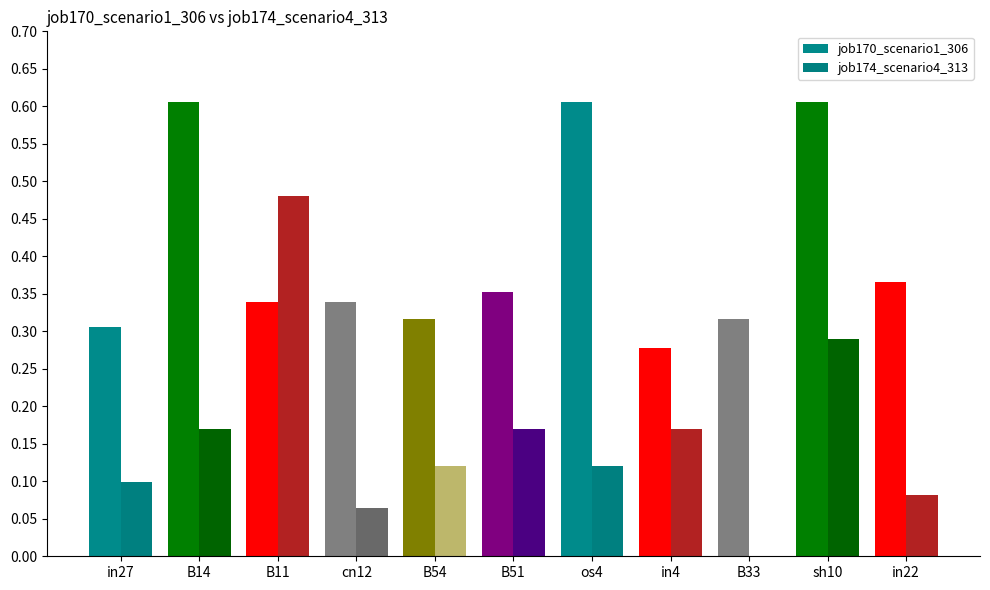

Rank the series by their average value, from lowest to highest.

job174_scenario4_313, job170_scenario1_306